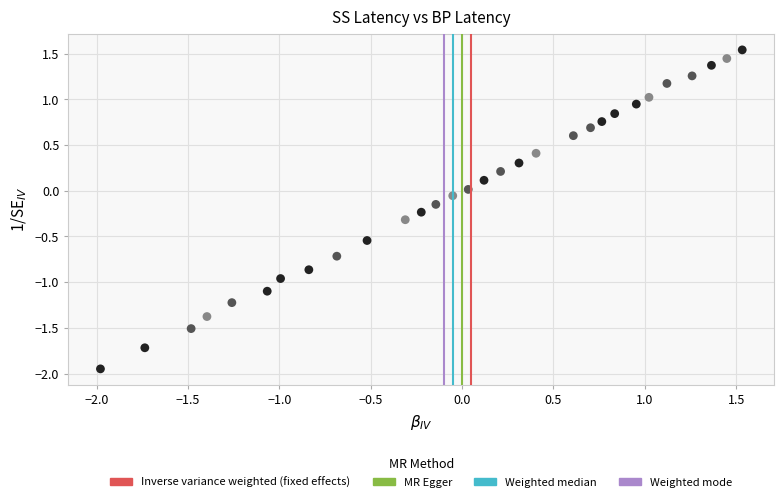

What is the range of Y values (max minus min)?

3.5